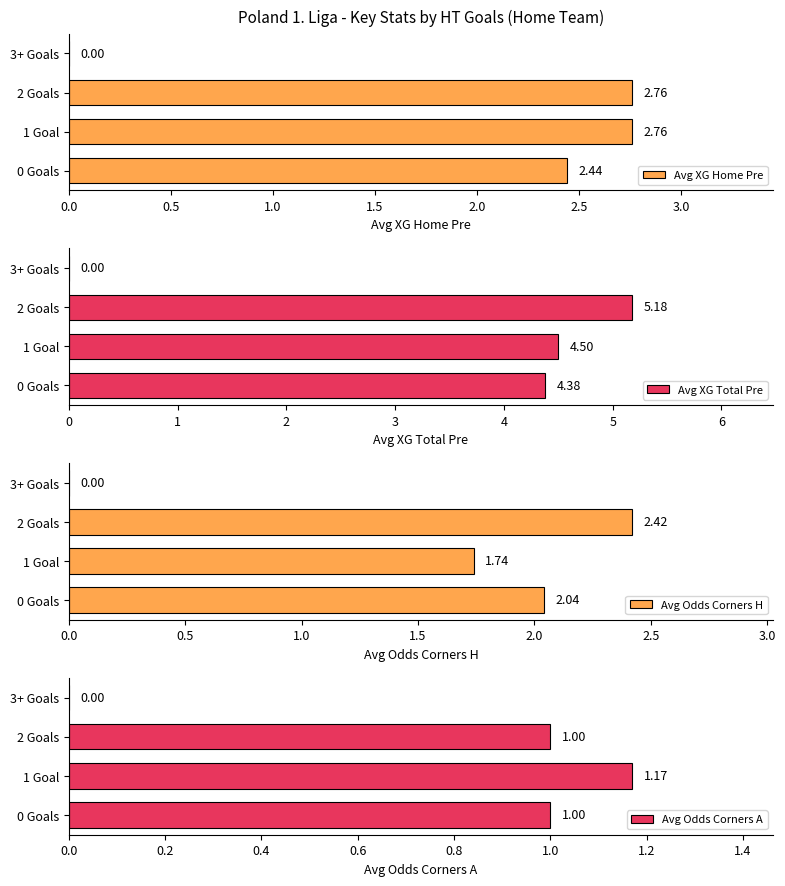

Which has a higher value, 1 Goal or 2 Goals?

1 Goal